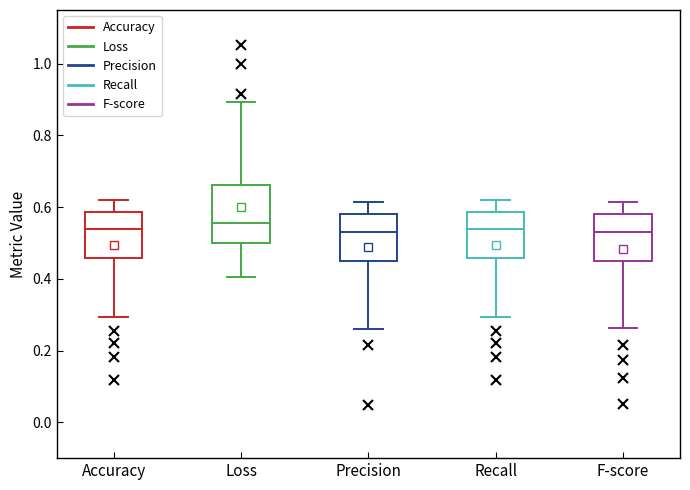

Reading left to right, transcribe this box plot: for each box, give where its median line is, the range the box spans, and where its two whiskers end, as read against the y-axis. The values are not printed on the chart, so give them approximately, as read against the axis.

Accuracy: median 0.54, box 0.46 to 0.58, whiskers 0.30 to 0.62
Loss: median 0.56, box 0.50 to 0.66, whiskers 0.40 to 0.90
Precision: median 0.54, box 0.46 to 0.58, whiskers 0.26 to 0.62
Recall: median 0.54, box 0.46 to 0.58, whiskers 0.30 to 0.62
F-score: median 0.54, box 0.44 to 0.58, whiskers 0.26 to 0.62